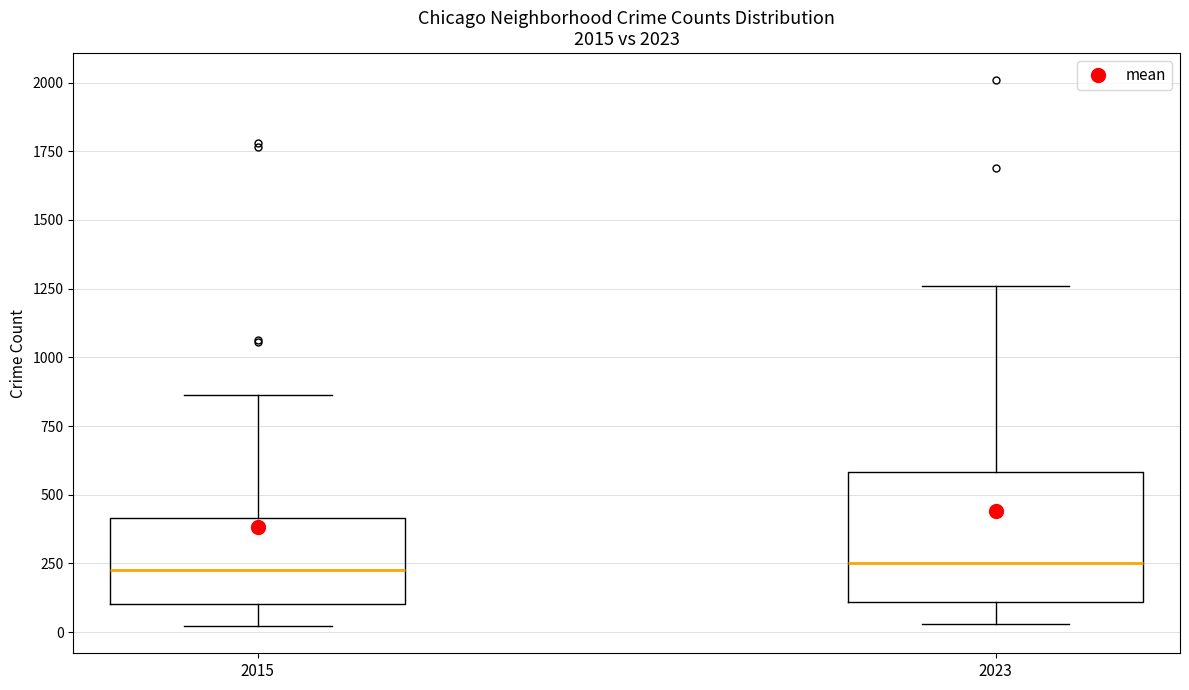

Where does the median line of the box at x = 2015 sit on the y-axis? The values are not printed on the chart, so give them approximately, as read against the axis.

250